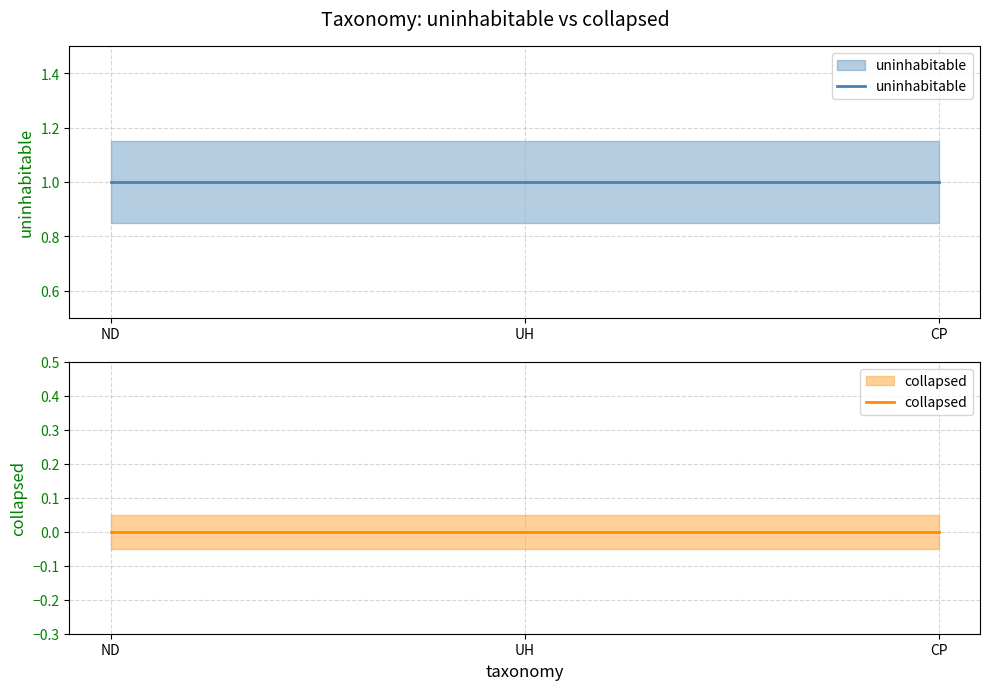

The uninhabitable series shows 2 at ND. True or false?

False